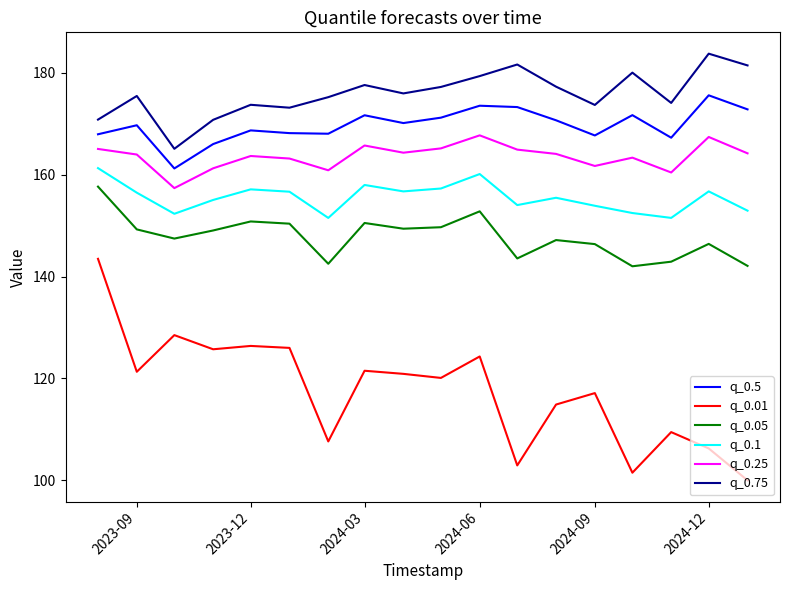

What is the maximum value shown in the chart?

183.8